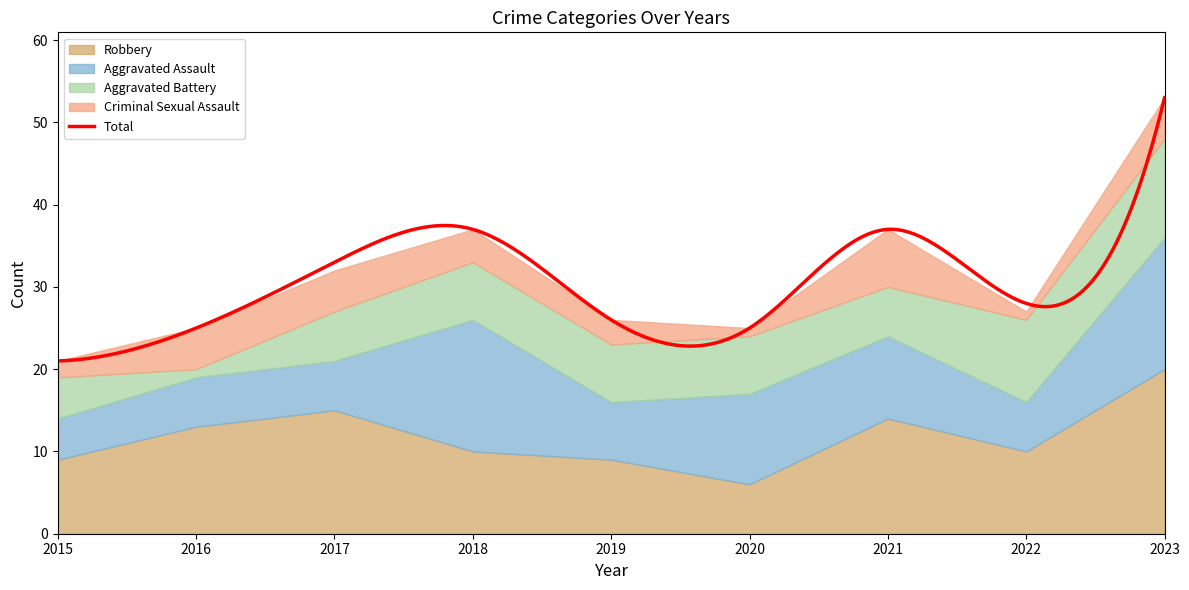

How many intersections are there between Aggravated Battery and Aggravated Assault?

2